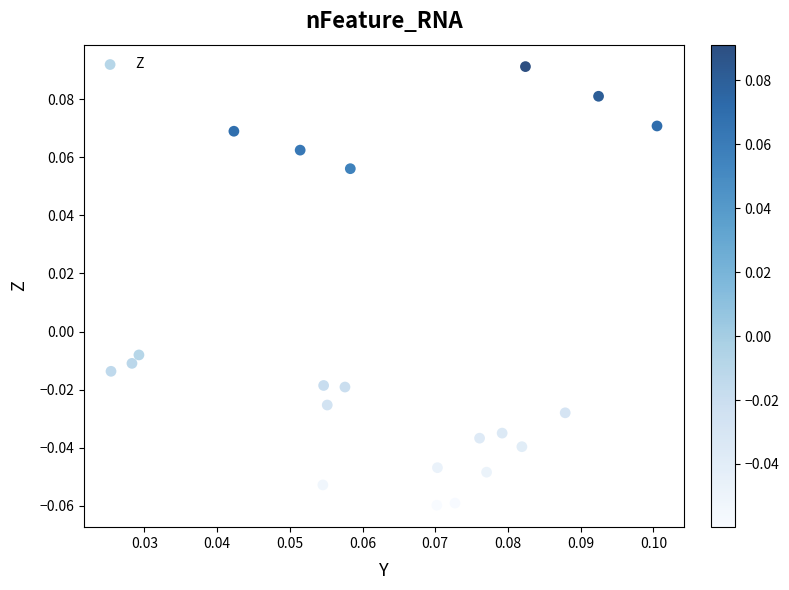

Count the number of points in this scatter plot.

21